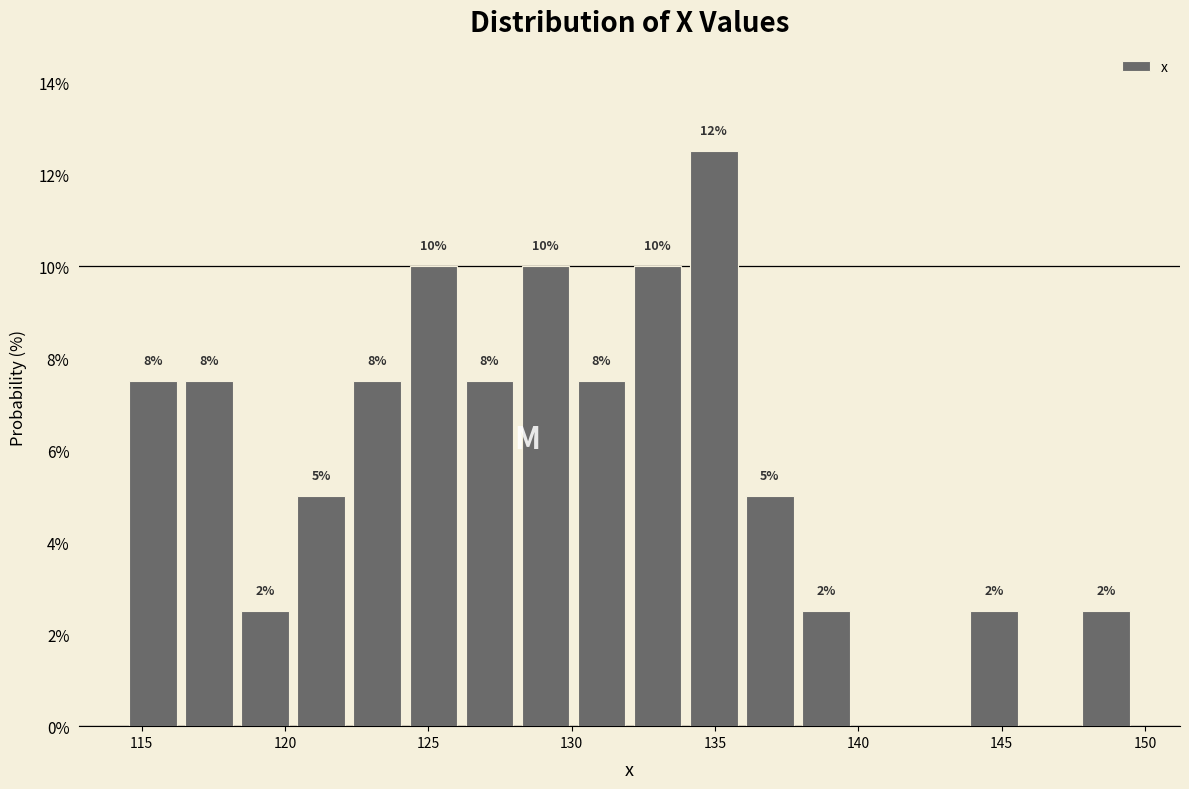

Around what value on the x-axis is the tallest bar? Give the approximate position of its centre, as read against the axis.

135.0